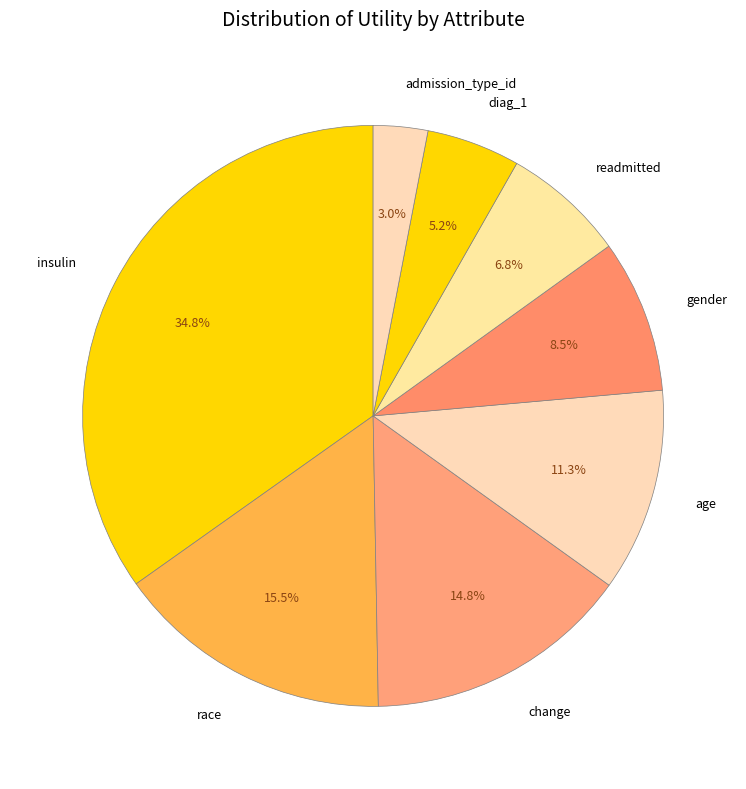

Rank the categories by value from highest to lowest.

insulin, race, change, age, gender, readmitted, diag_1, admission_type_id